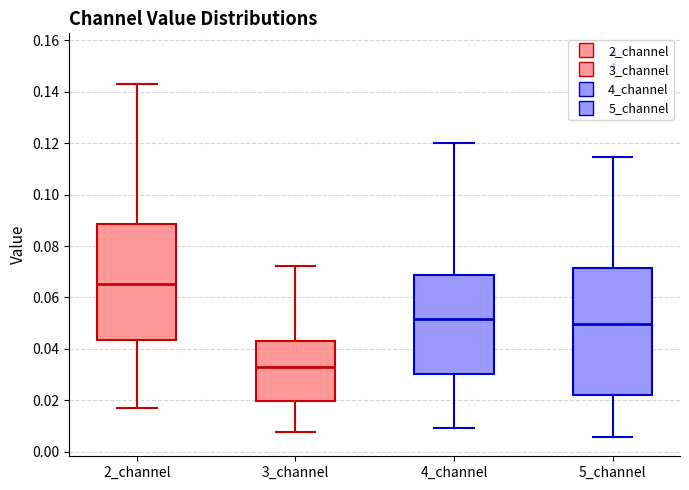

Reading left to right, transcribe this box plot: for each box, give where its median line is, the range the box spans, and where its two whiskers end, as read against the y-axis. The values are not printed on the chart, so give them approximately, as read against the axis.

2_channel: median 0.066, box 0.044 to 0.088, whiskers 0.016 to 0.142
3_channel: median 0.032, box 0.020 to 0.044, whiskers 0.008 to 0.072
4_channel: median 0.052, box 0.030 to 0.068, whiskers 0.010 to 0.120
5_channel: median 0.050, box 0.022 to 0.072, whiskers 0.006 to 0.114